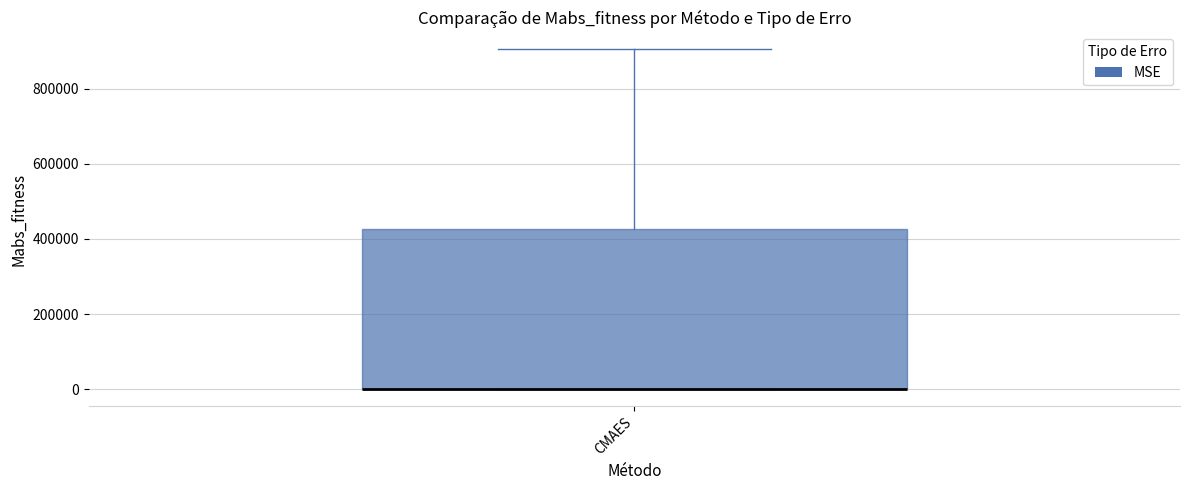

Read this box plot against the y-axis: the position of the median line, the range covered by the box, and the ends of both whiskers. The values are not printed on the chart, so give them approximately, as read against the axis.

median 0 (drawn on the box's lower edge), box 0 to 420000, whiskers 0 to 900000